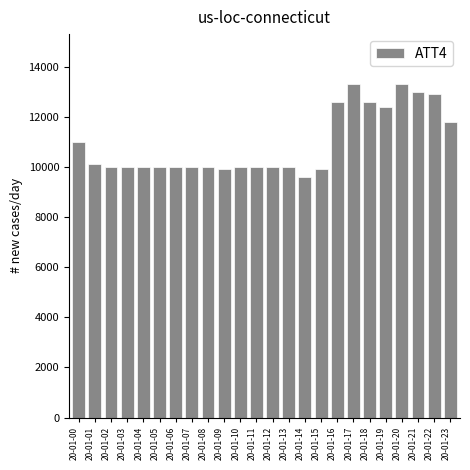

Reading right to left, list all the values displayed in this chart.

11800	12900	13000	13300	12400	12600	13300	12600	9900	9600	10000	10000	10000	10000	9900	10000	10000	10000	10000	10000	10000	10000	10100	11000